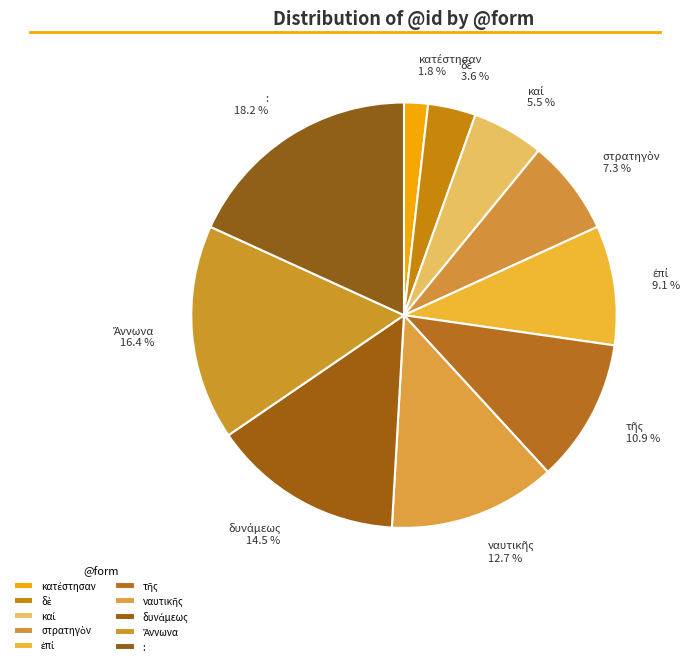

What is the largest slice in the pie chart?

: